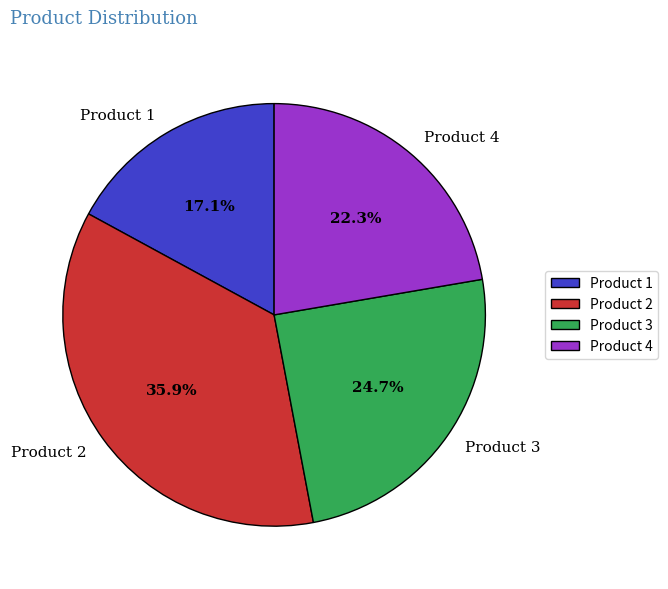

To the nearest percent, what is the difference between the largest and smallest slice percentages?

19%